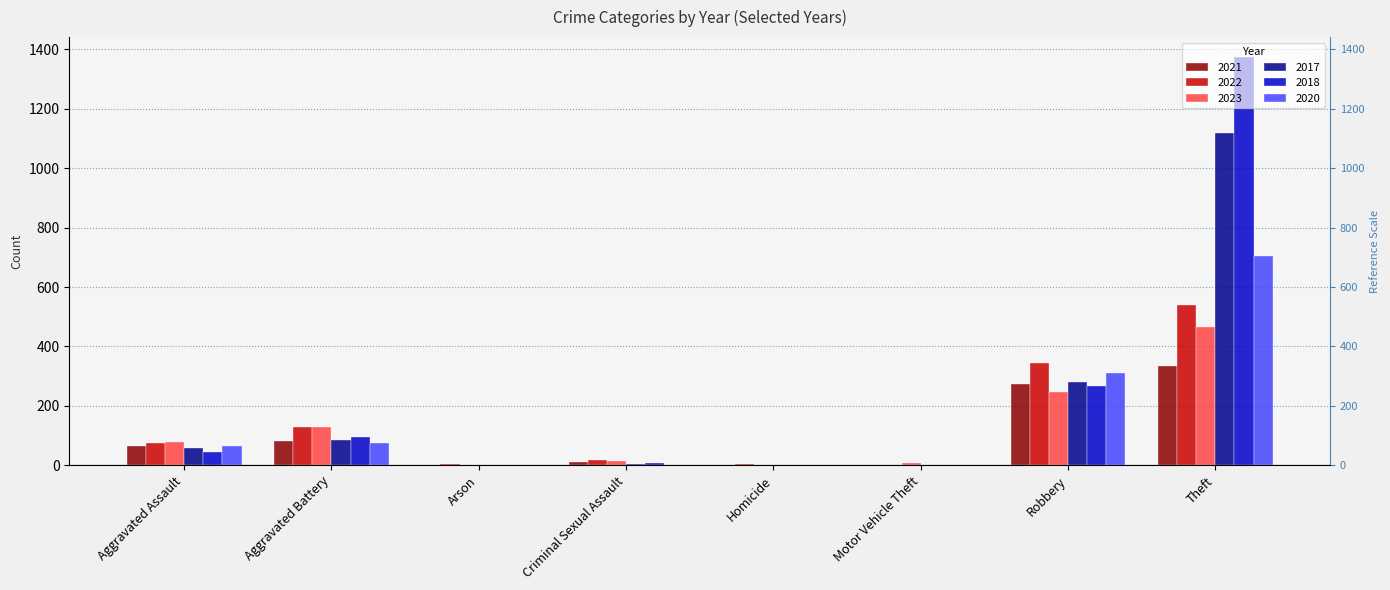

What is the label of the 4th bar from the right?

Homicide